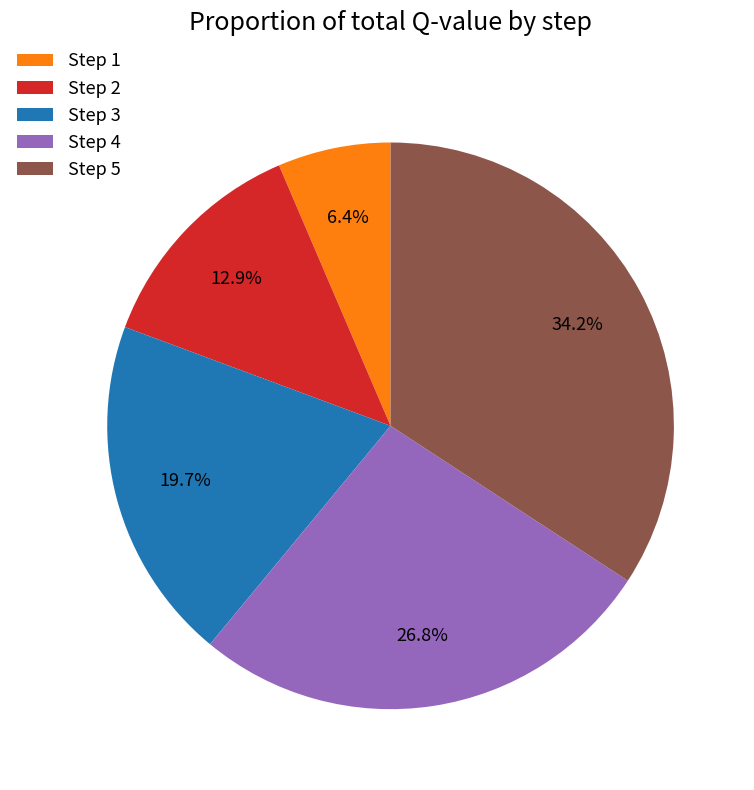

How many segments does this pie chart have?

5